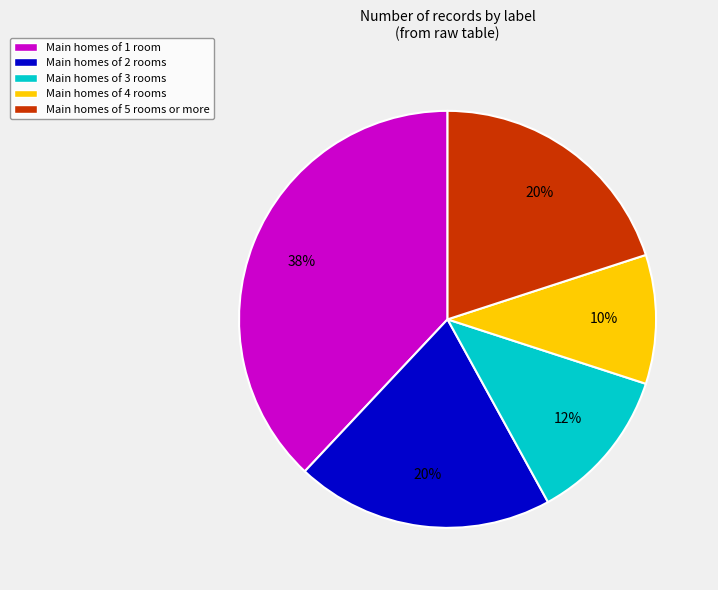

How many slices are in this pie chart?

5